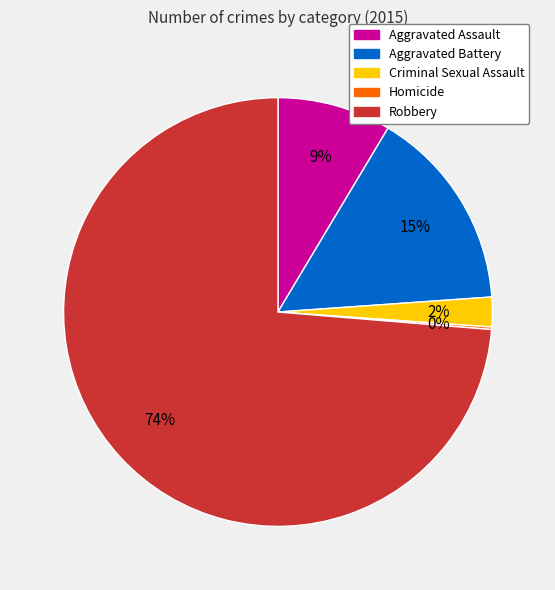

Is there any slice that represents more than half of the pie?

Yes